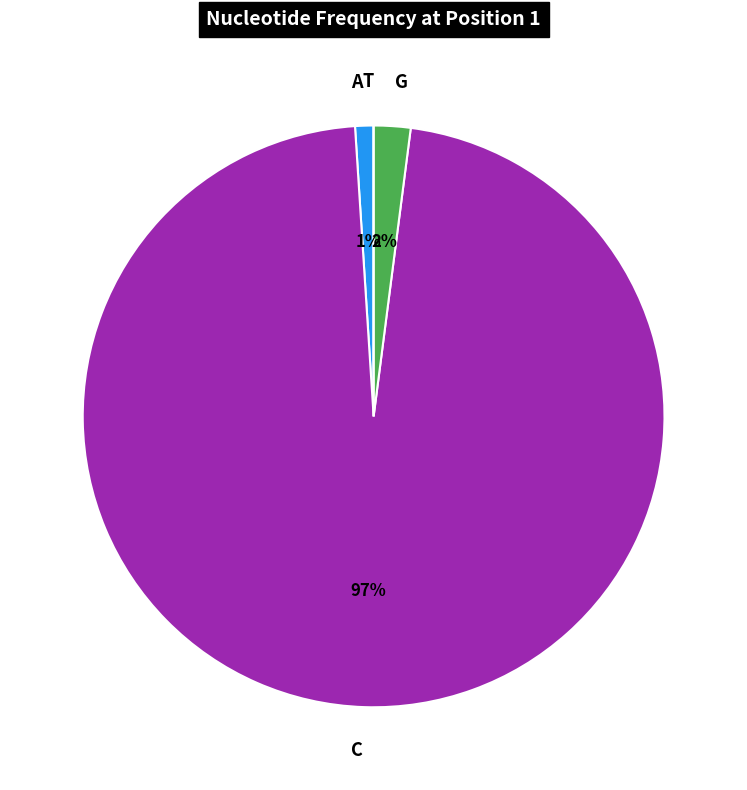

What percentage is the C slice, to the nearest percent?

97%